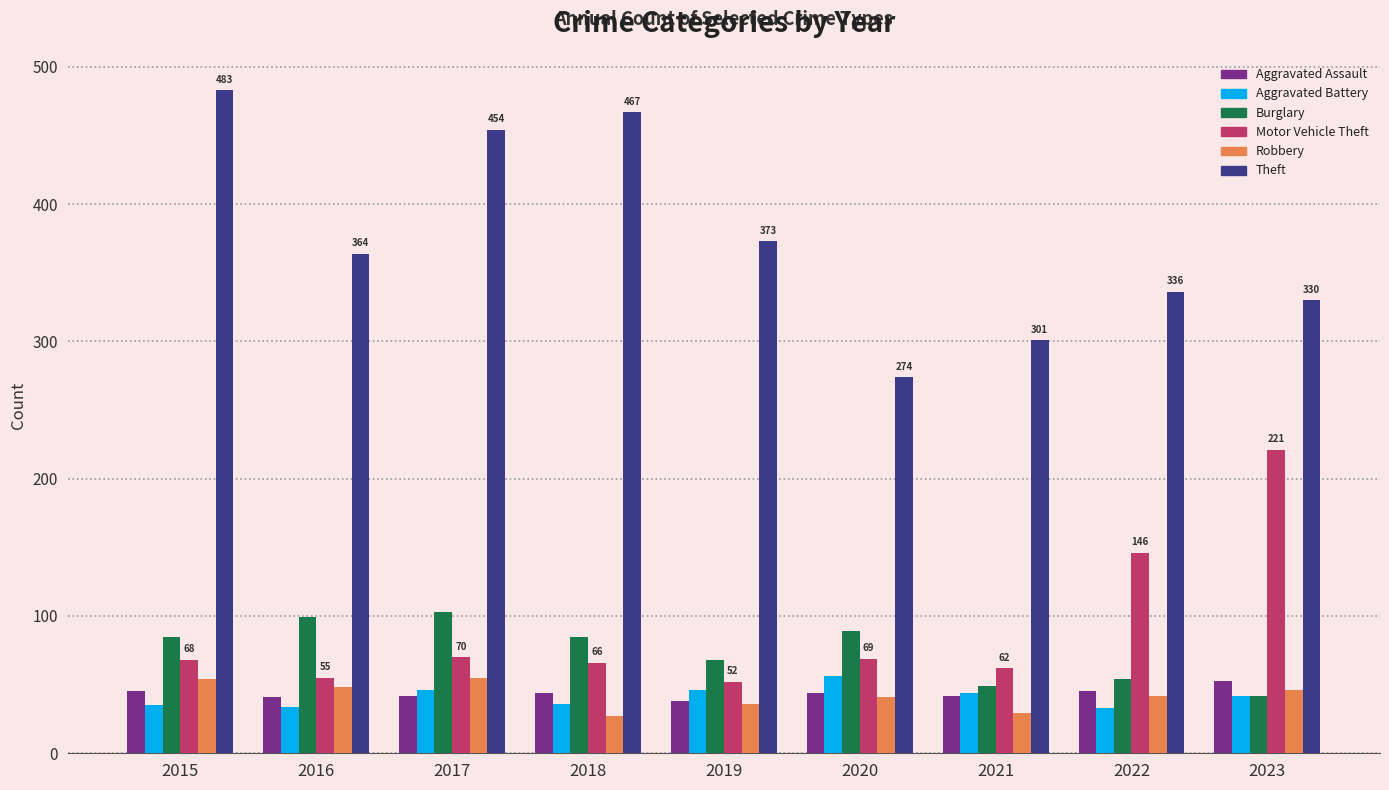

How many bars are there in each group?

6